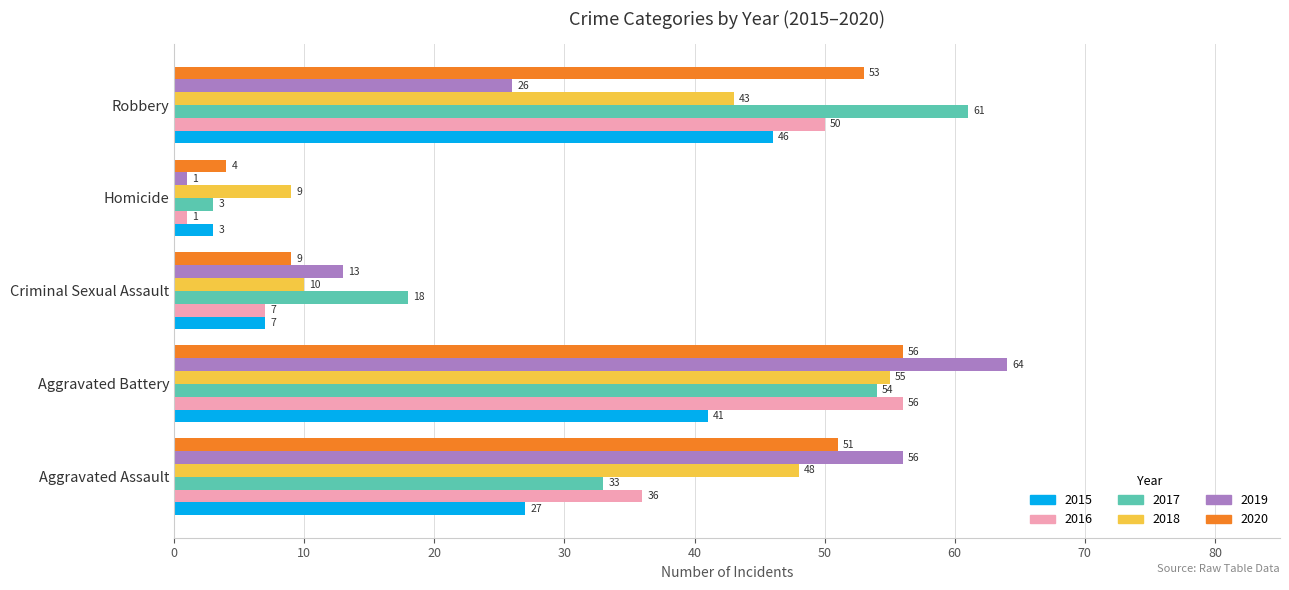

True or false: 2015 has a value of 27 at Aggravated Assault.

True